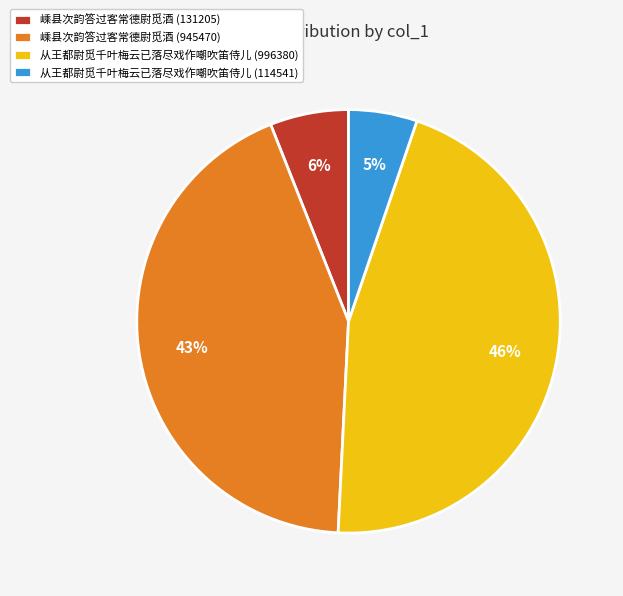

To the nearest percent, what is the average slice percentage?

25%